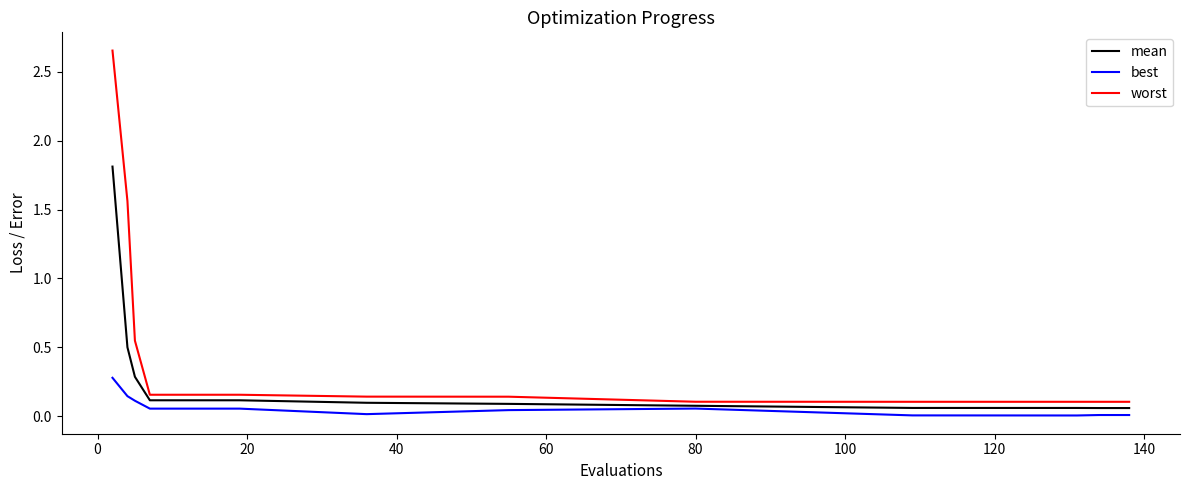

Rank the series by their maximum value, from highest to lowest.

worst, mean, best